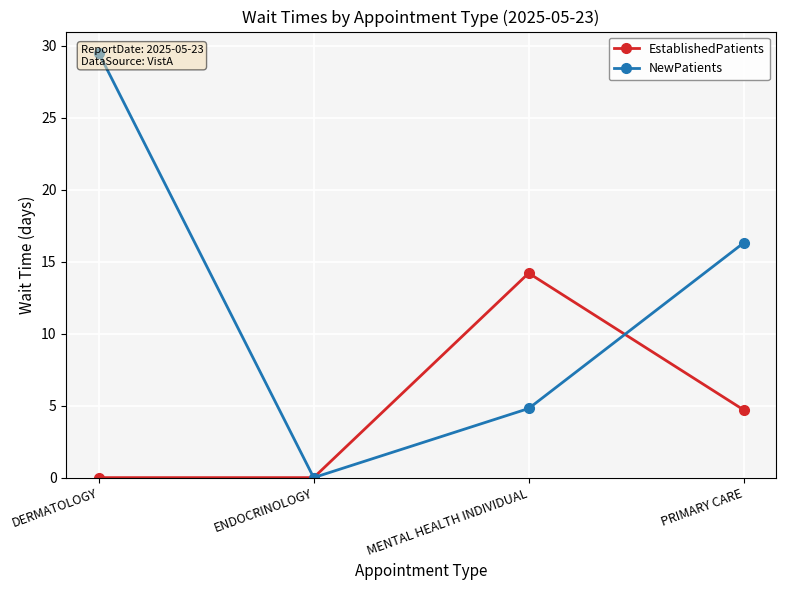

The EstablishedPatients series shows -8.3 at ENDOCRINOLOGY. True or false?

False